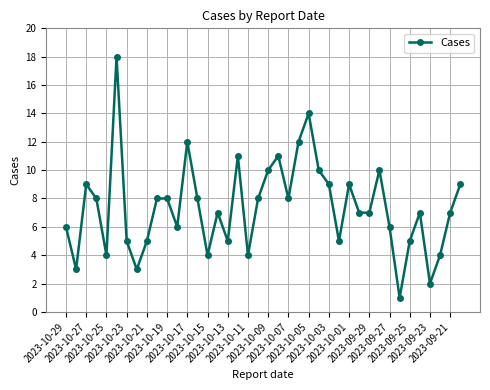

What is the value of the 23rd point from the left?

8